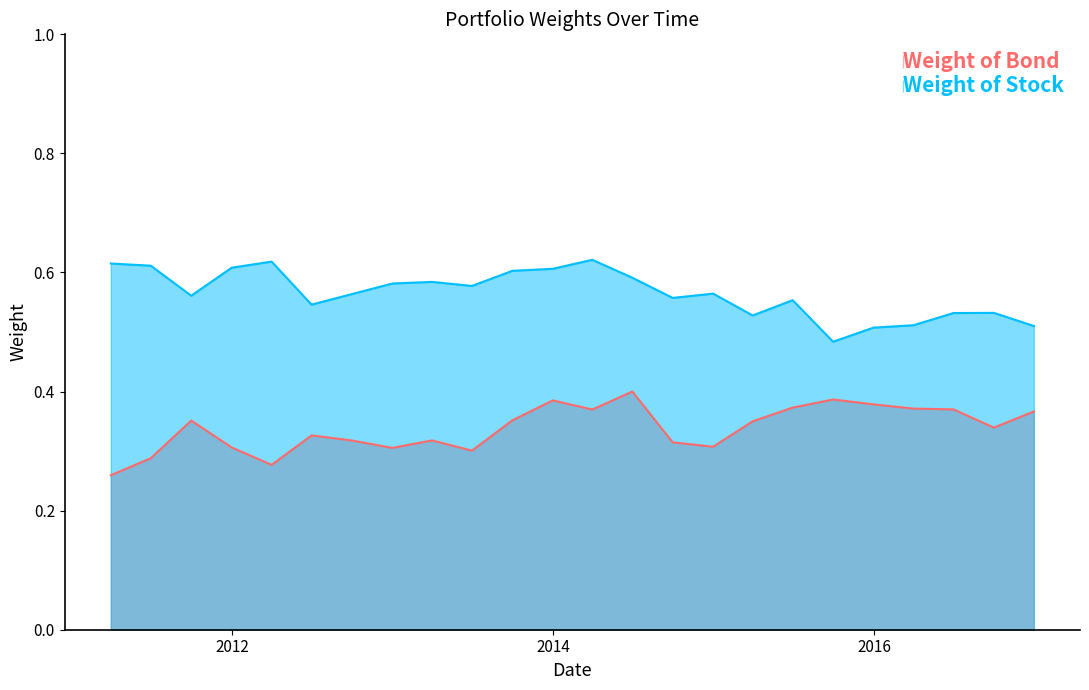

How many lines are shown in the chart?

2